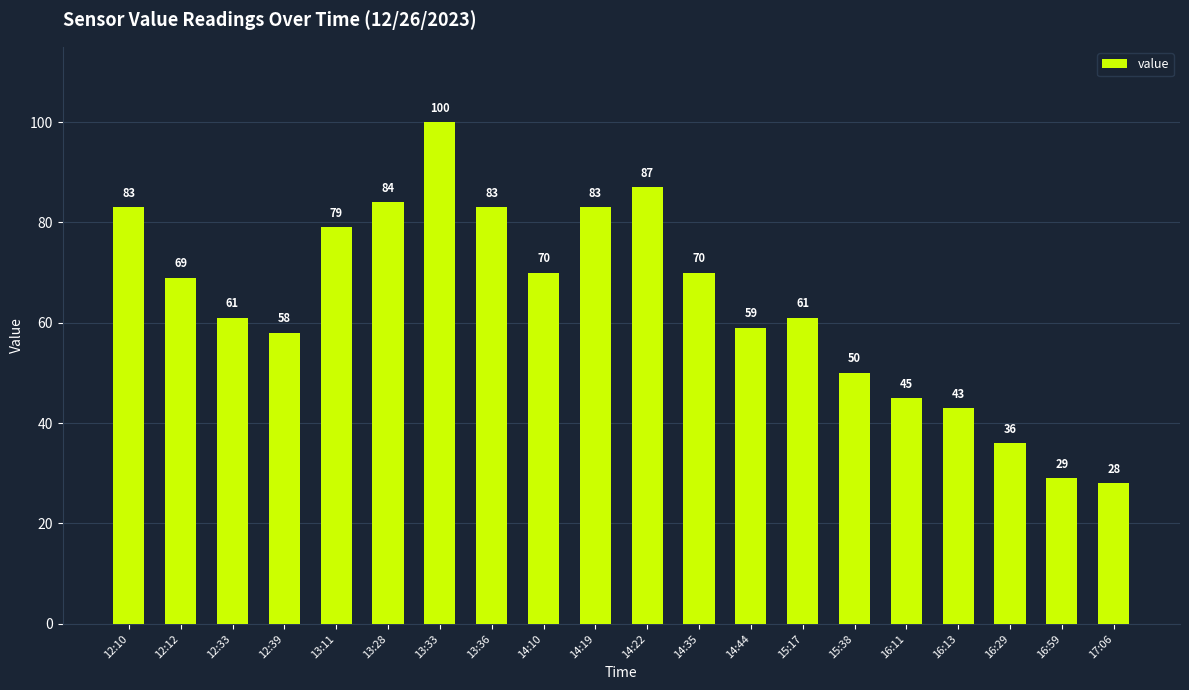

Which has a higher value, 13:28 or 16:29?

13:28